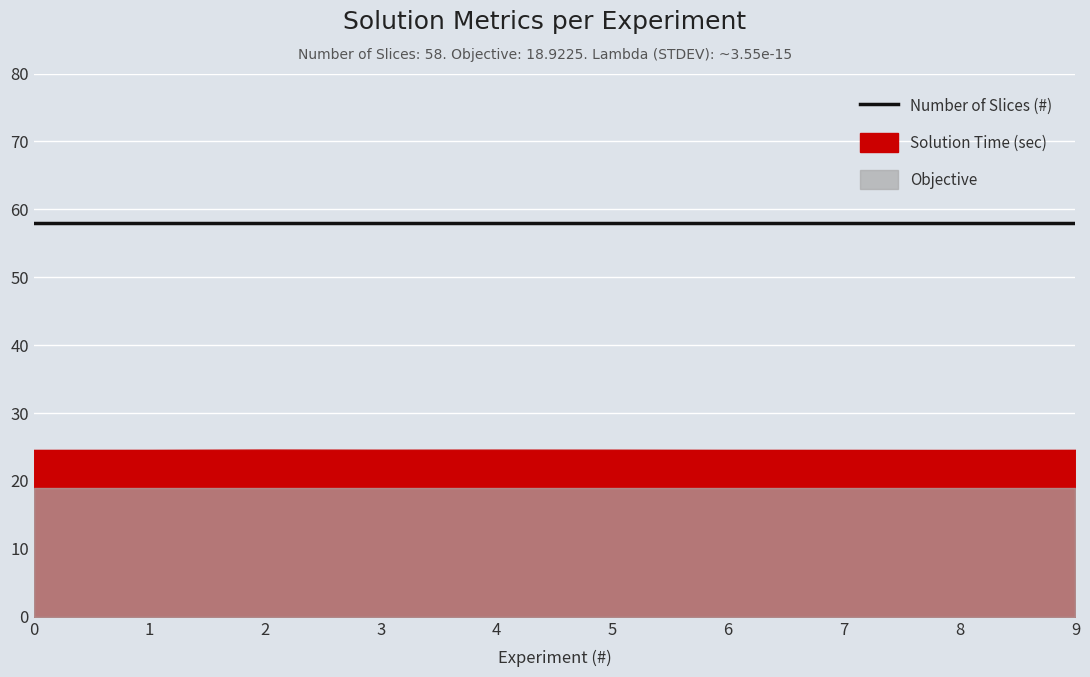

True or false: Solution Time (sec) and Objective cross at least once.

False